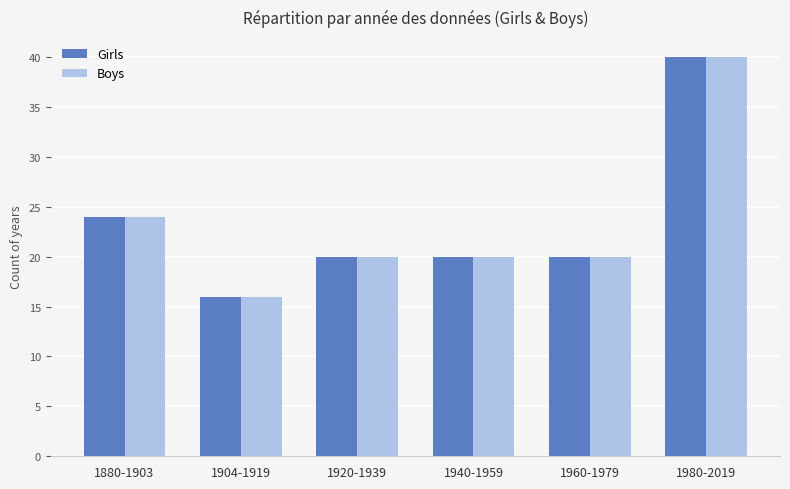

What is the sum of the Boys values at 1940-1959 and 1904-1919?

36